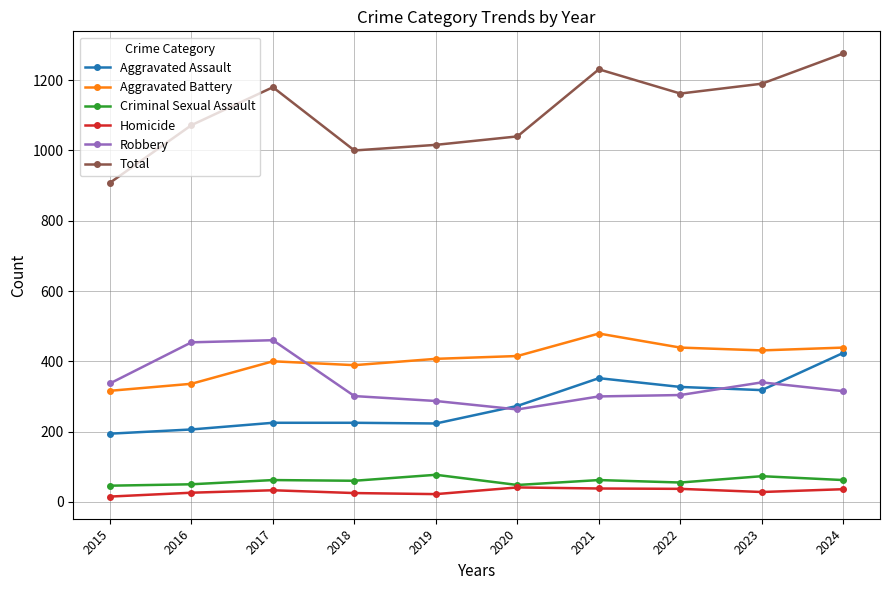

What is the minimum value for Criminal Sexual Assault?

46